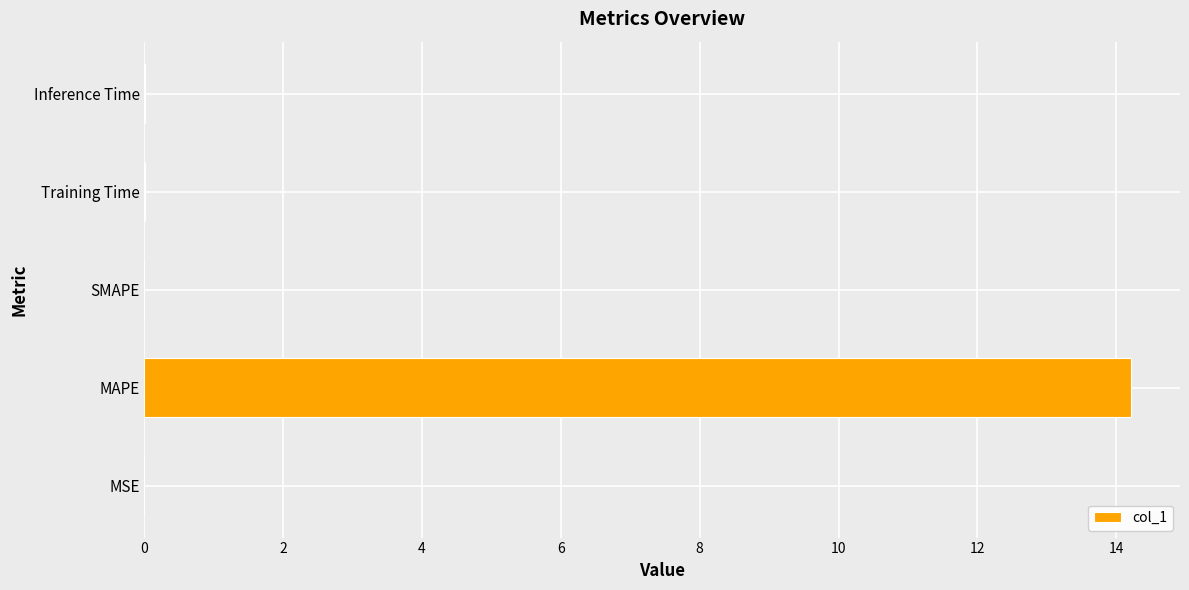

Are the bars horizontal?

Yes